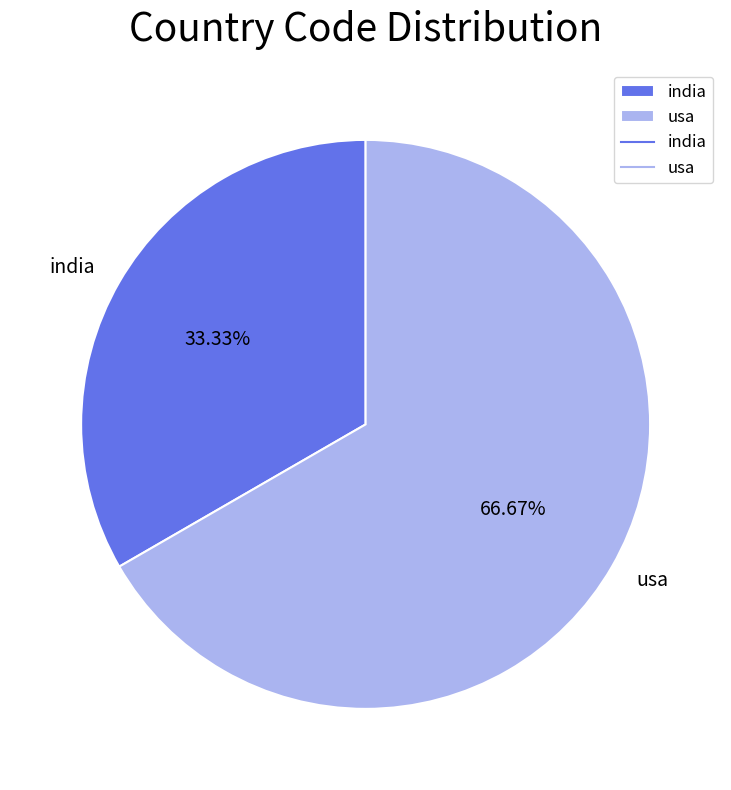

Does any single category account for the majority?

Yes